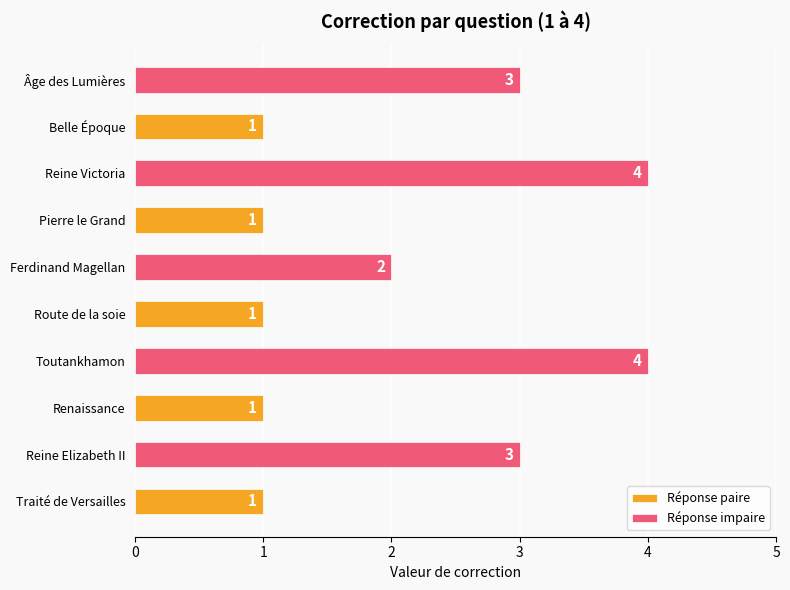

The Réponse impaire series shows 3 at Route de la soie. True or false?

False